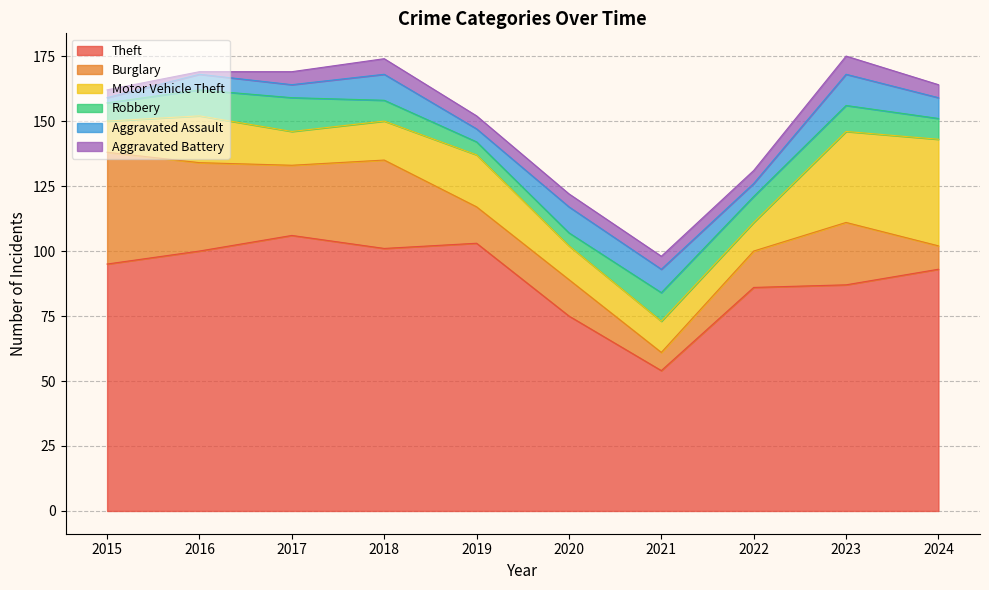

What is the average value of the Aggravated Battery series?

5